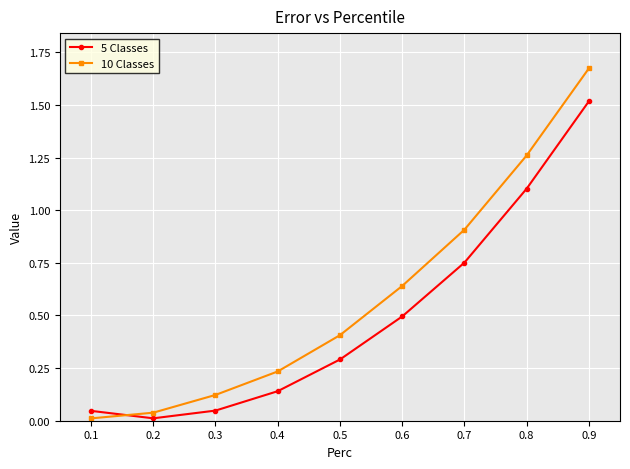

Is it true that 10 Classes equals 0.6 at 0.8?

False